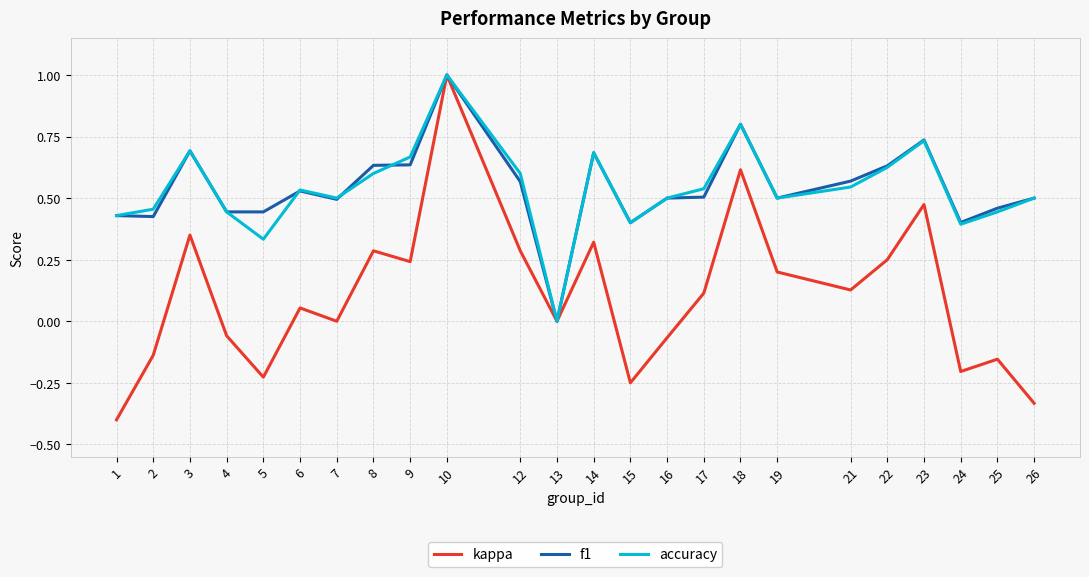

The f1 series shows 0.2 at 15. True or false?

False